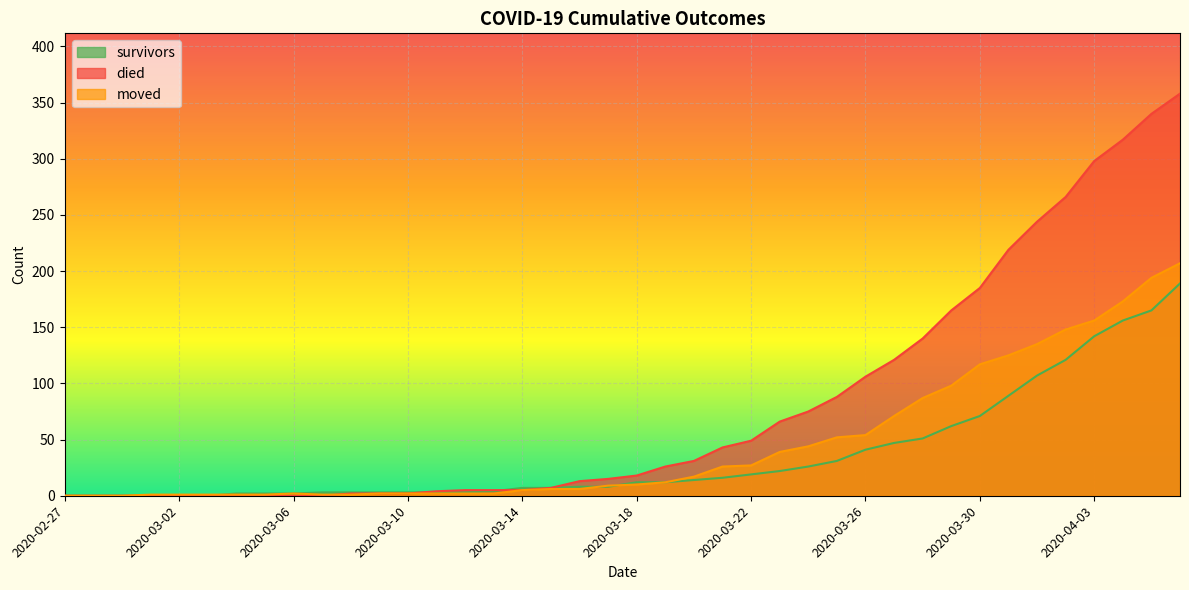

What position from the right is 2020-03-22?

16